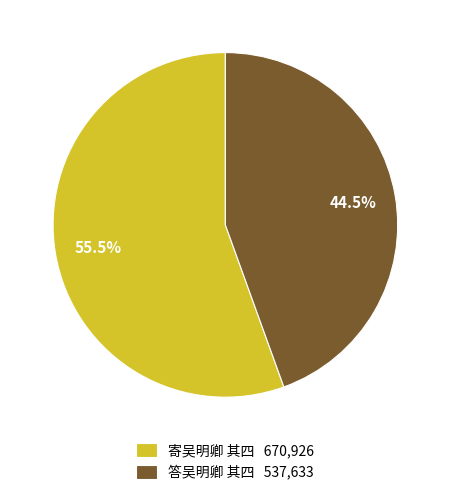

Combined, do 答吴明卿 其四 537,633 and 寄吴明卿 其四 670,926 account for over 50%?

Yes